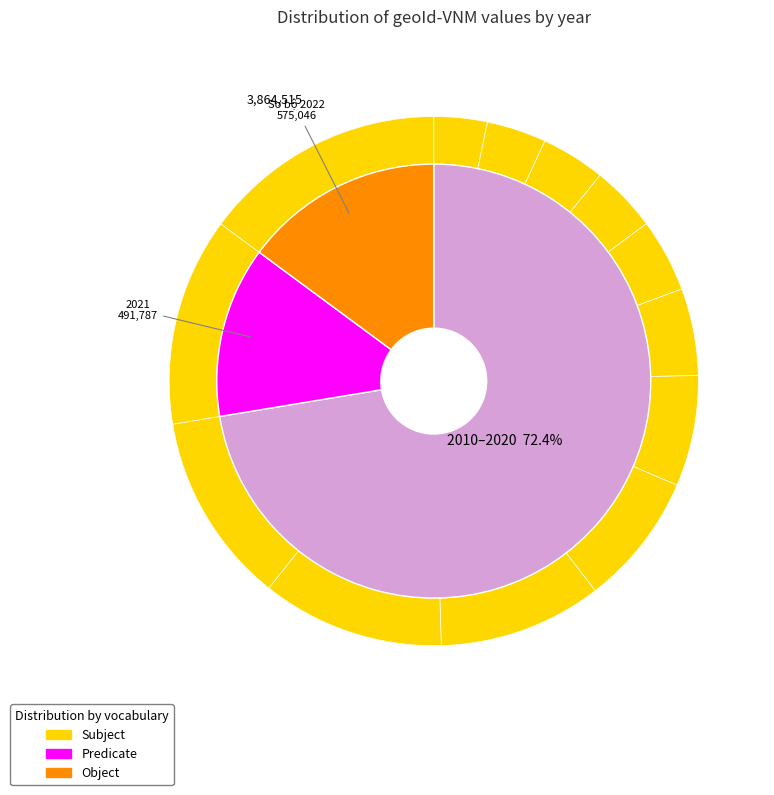

Is it true that 2012 is 4% of the pie?

True